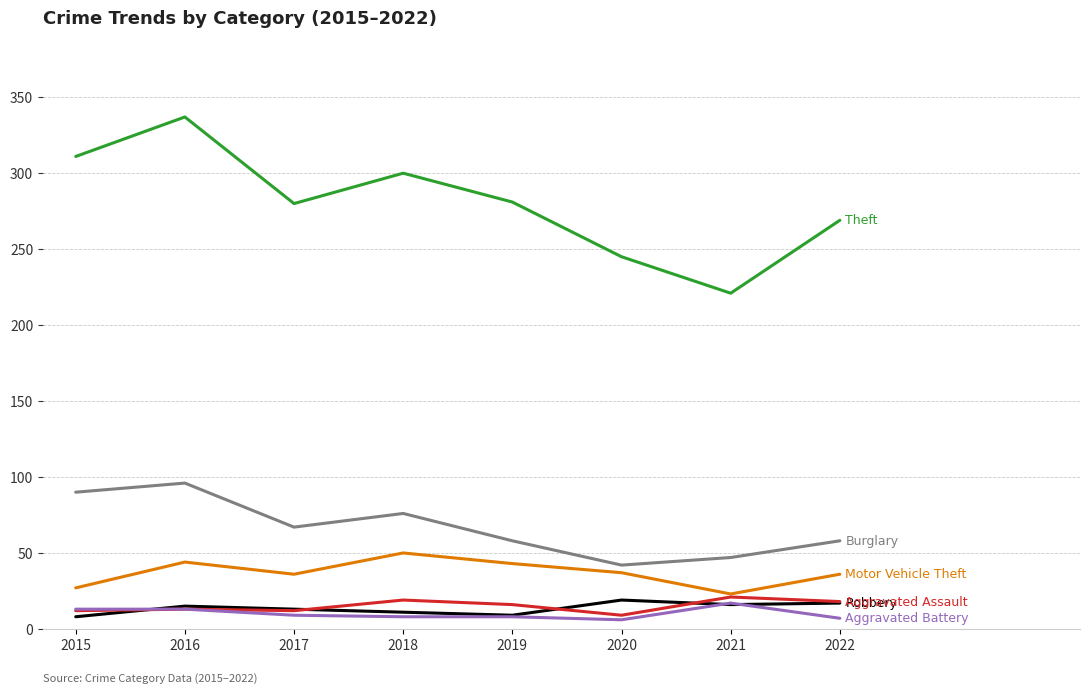

What is the greatest value displayed?

337